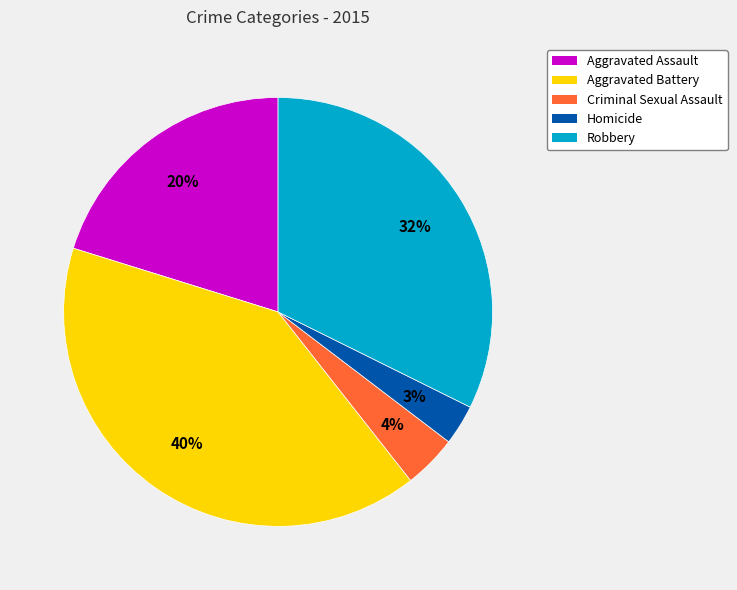

What is the largest slice in the pie chart?

Aggravated Battery